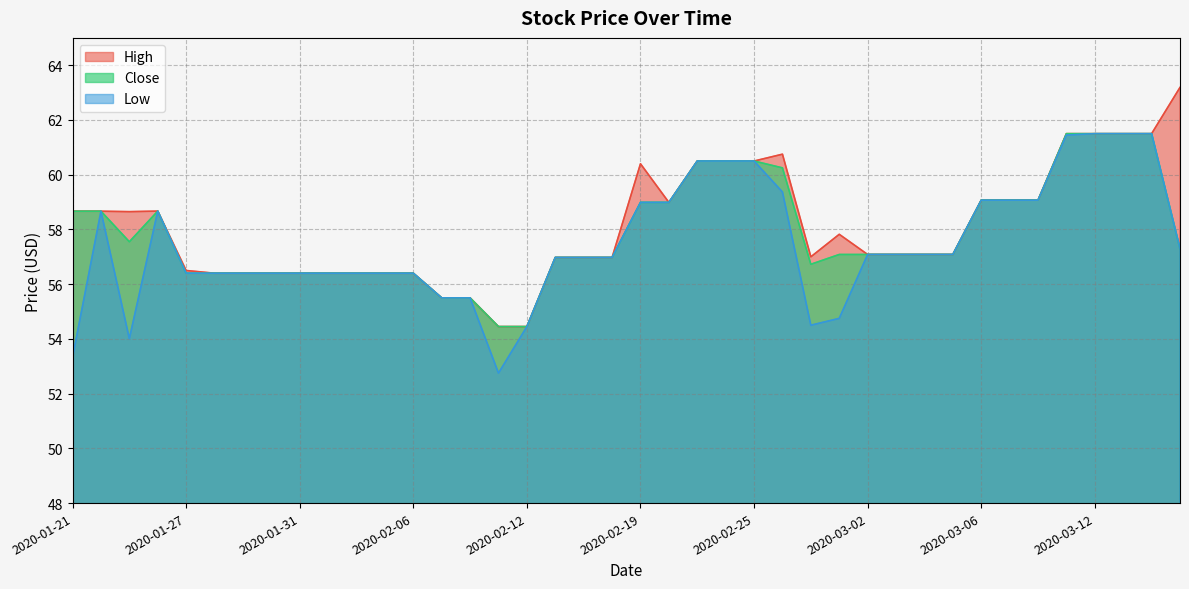

In High, how many points are higher than both neighbors (excluding endpoints)?

4